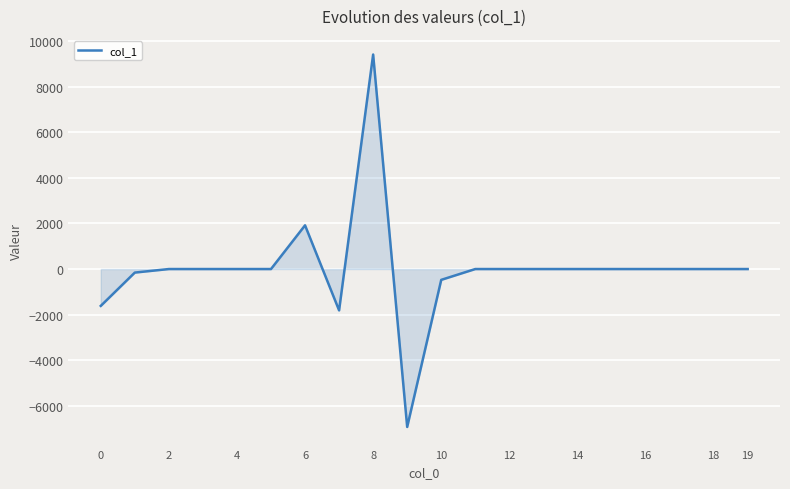

What is the minimum value shown in the chart?

-6929.9